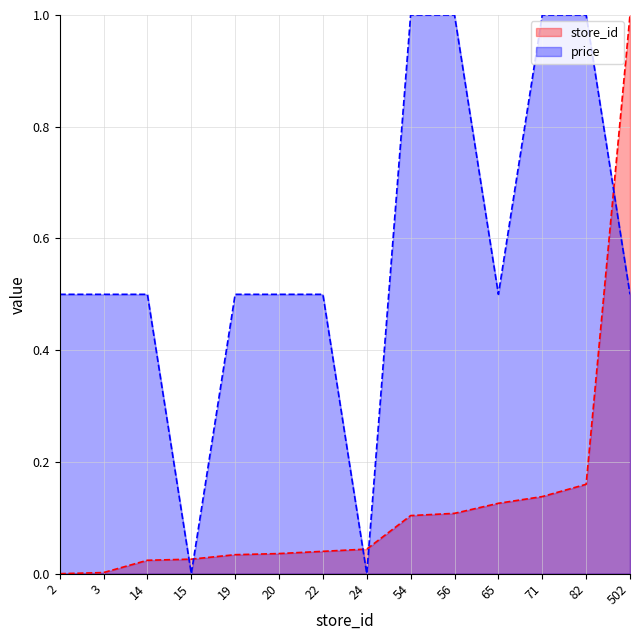

True or false: price has a value of 1.0 at 71.

True